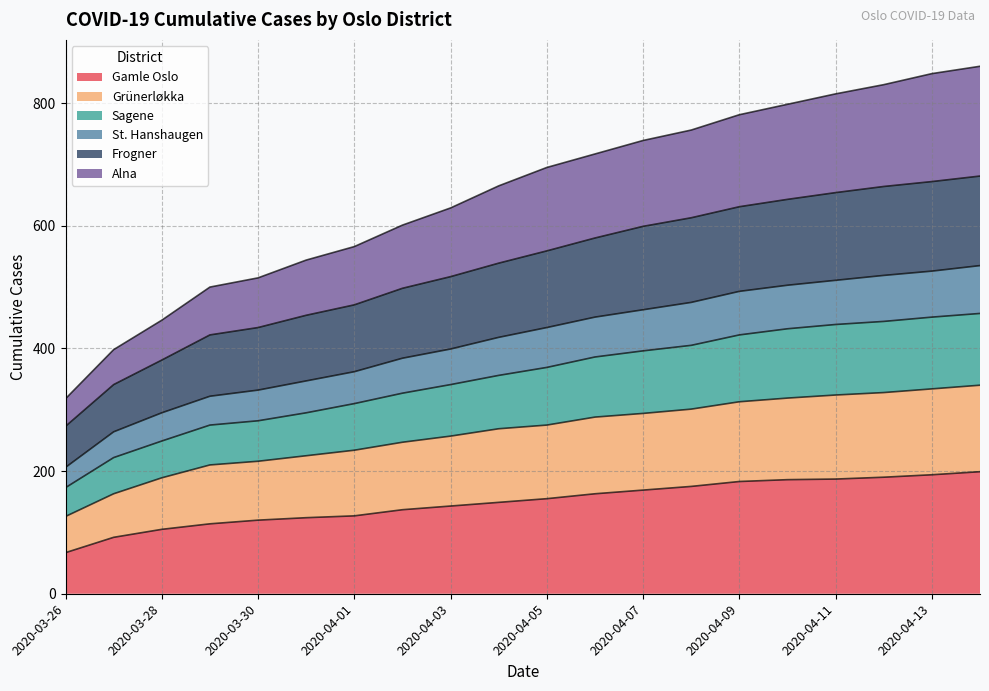

What is the total value across all series at 2020-04-07?

739